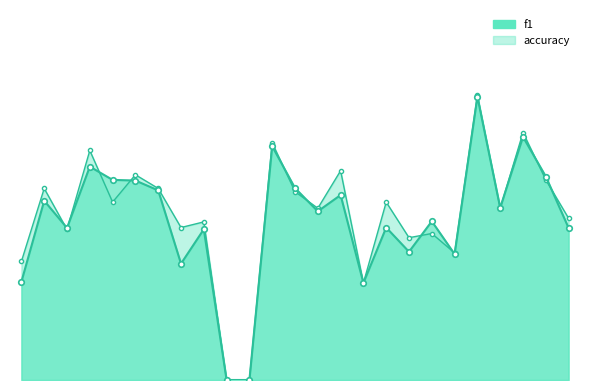

What is the total value across all series at 1?

0.6